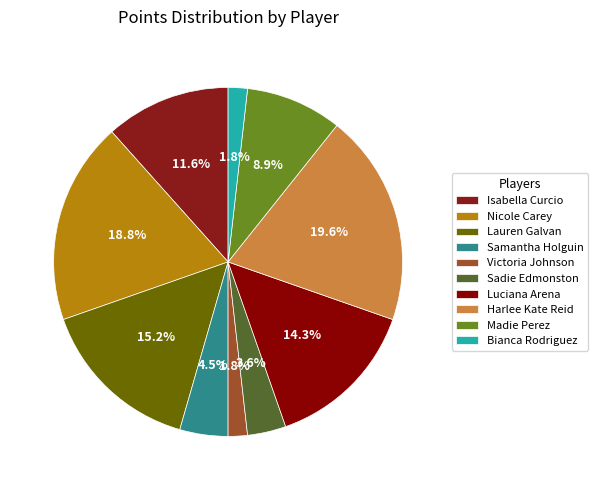

To the nearest percent, what is the difference between the largest and smallest slice percentages?

18%